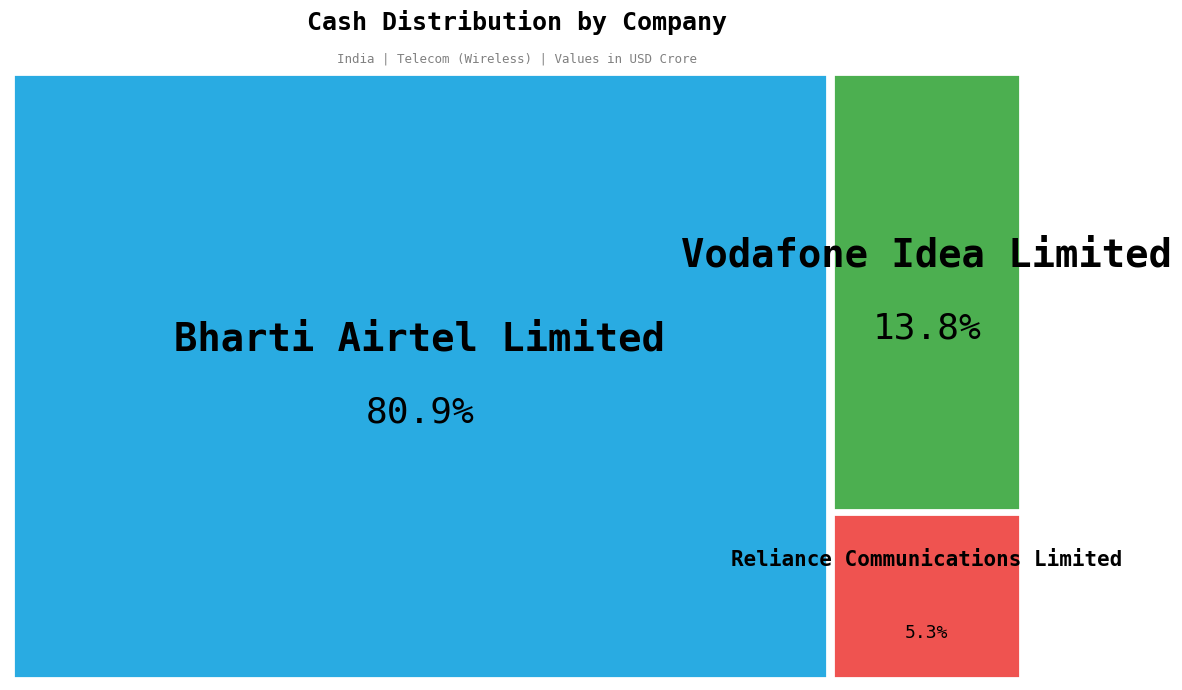

How many segments does this pie chart have?

3